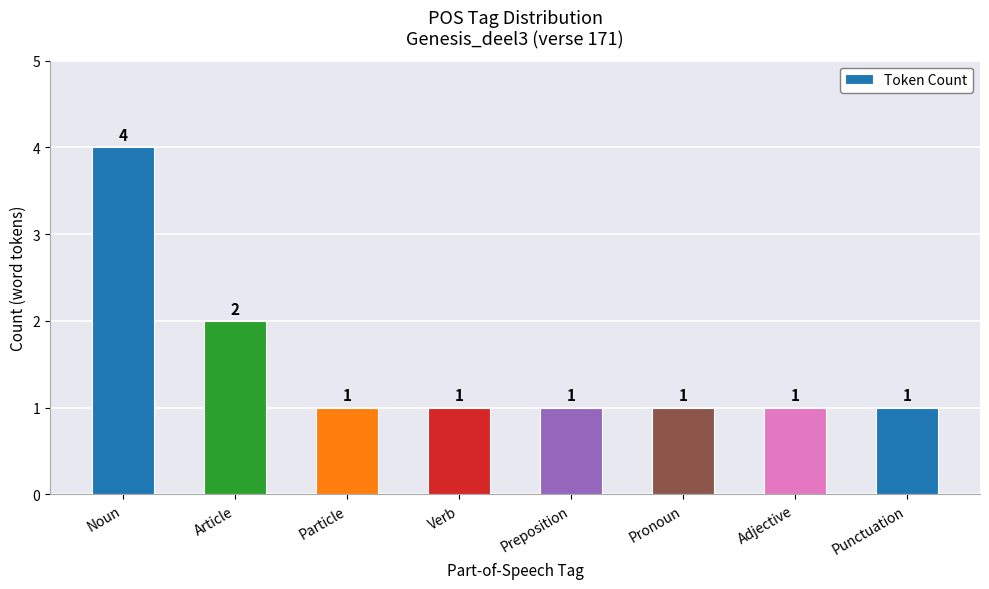

What is the value of the 5th bar from the left?

1